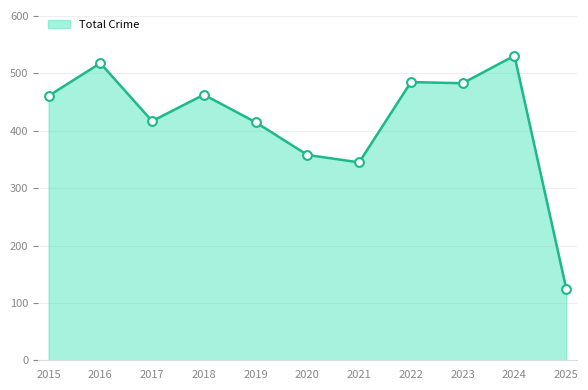

Is it true that the value at 2020 is 238?

False